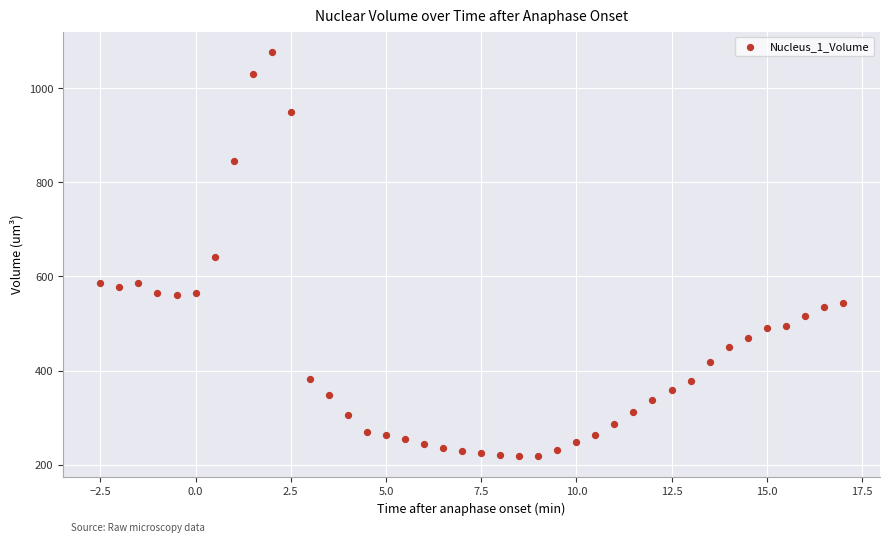

What is the range of Y values (max minus min)?

860.6